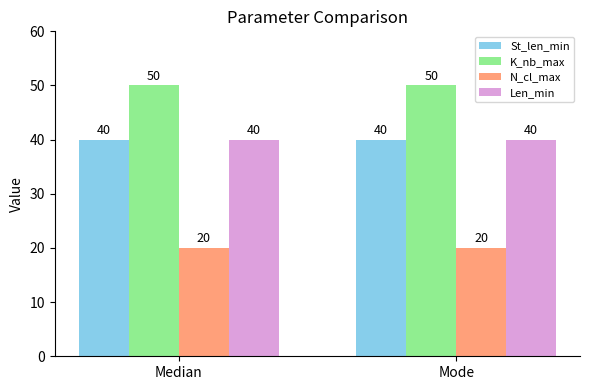

What is the total value across all series at Median?

150